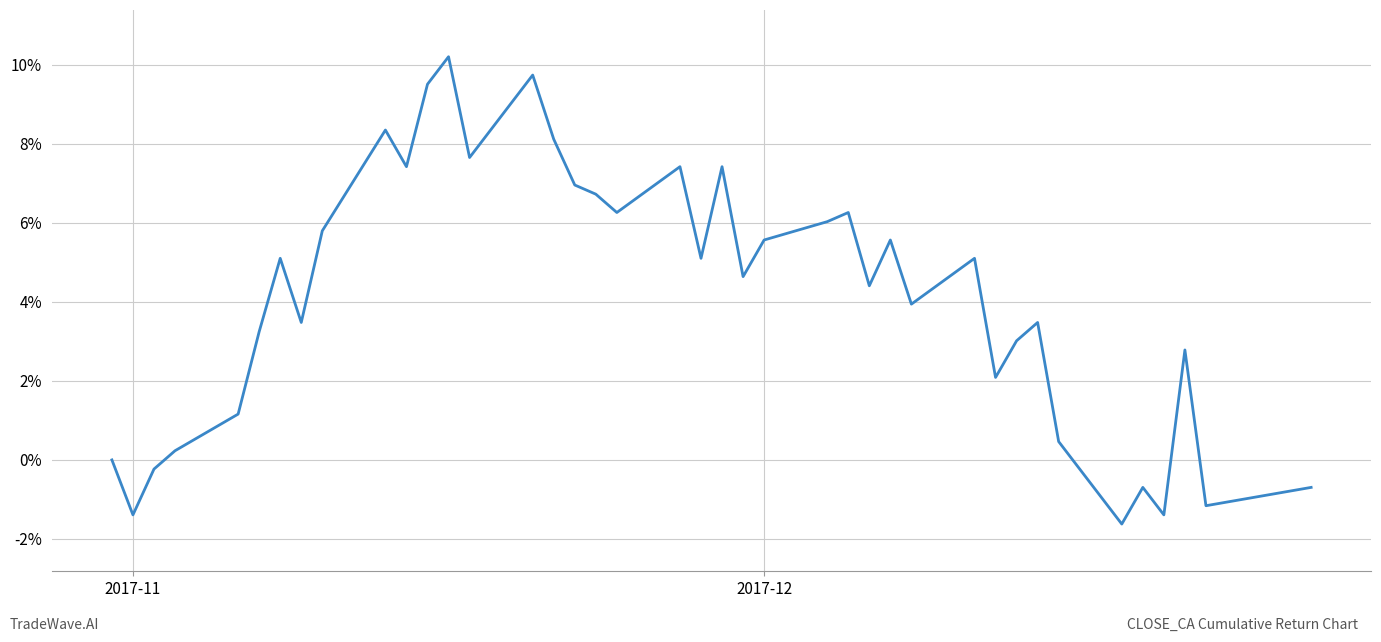

How many points are higher than both their immediate neighbors (excluding endpoints)?

12